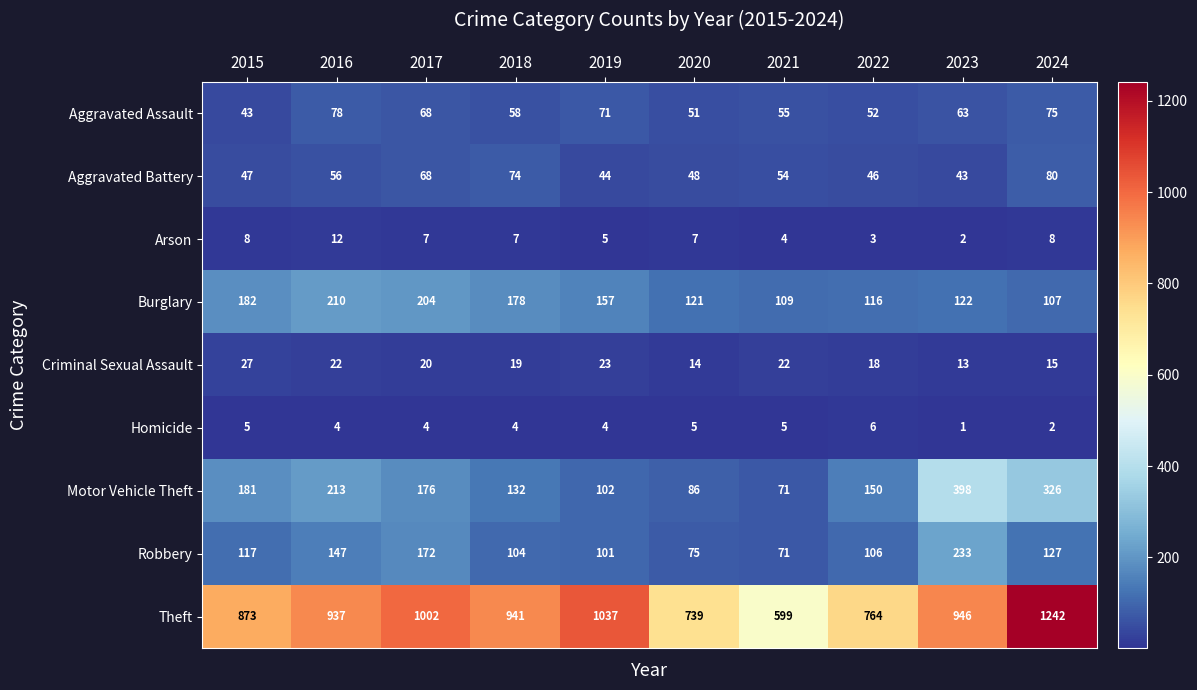

At how many categories does at least one series exceed 662?

9